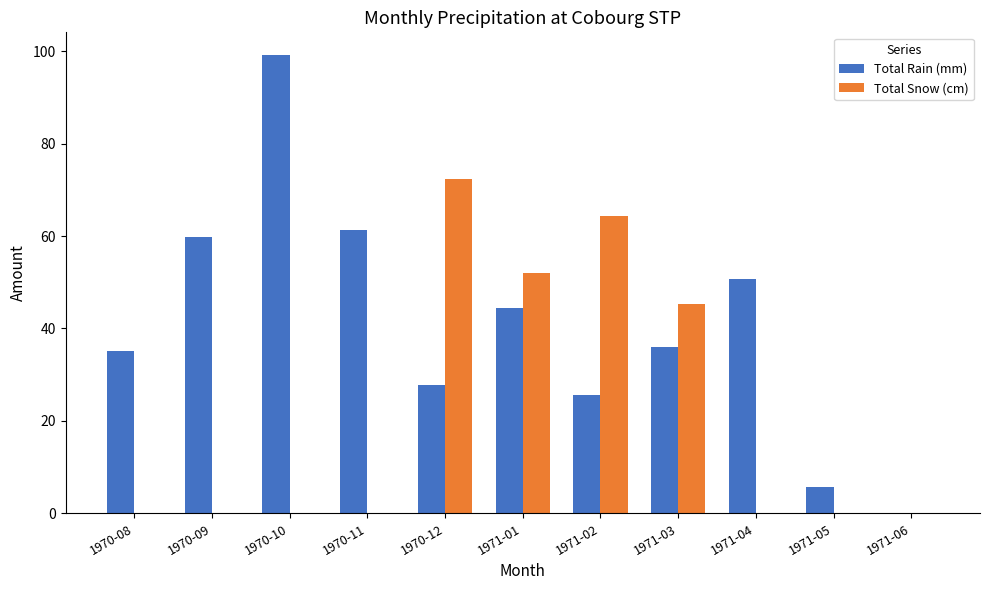

Is the value of Total Rain (mm) at 1971-02 greater than the value of Total Snow (cm) at 1970-10?

Yes